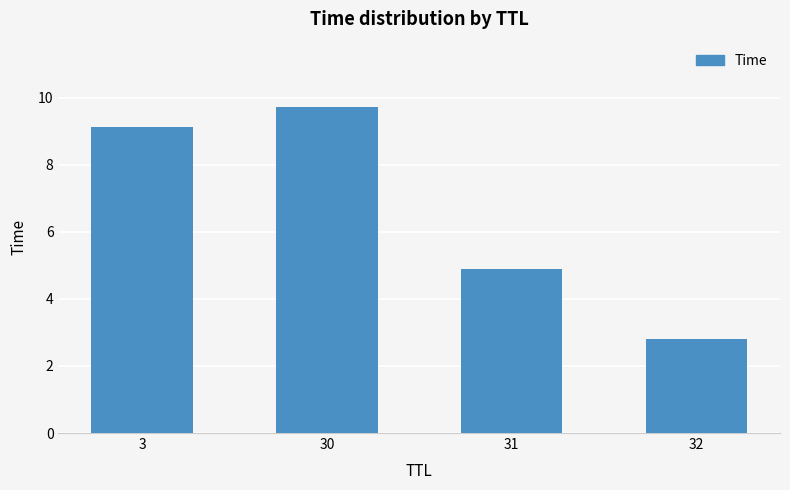

Read the value at 3.

9.1